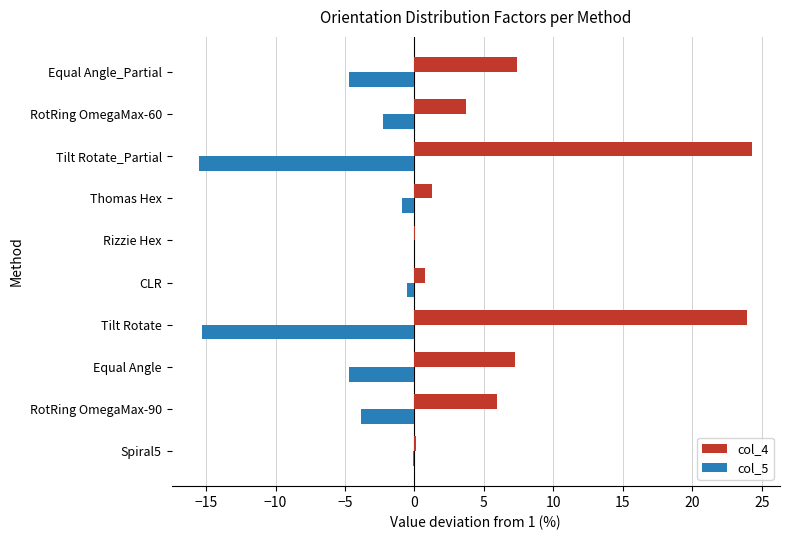

What is the maximum value for col_4?

24.3